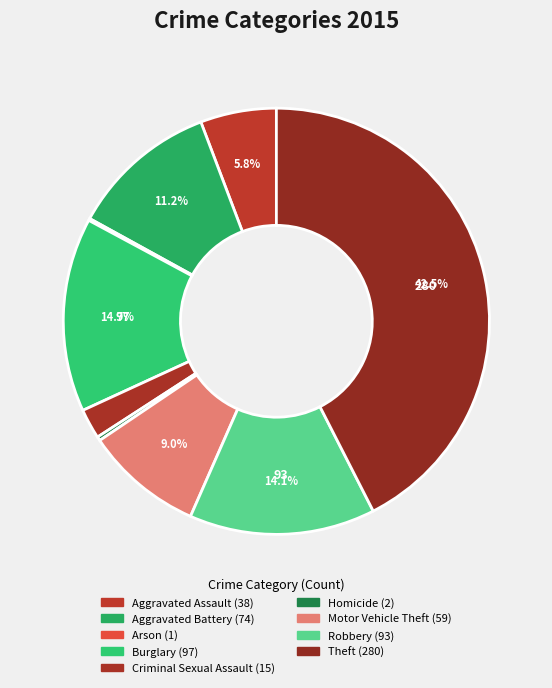

How many segments does this pie chart have?

9